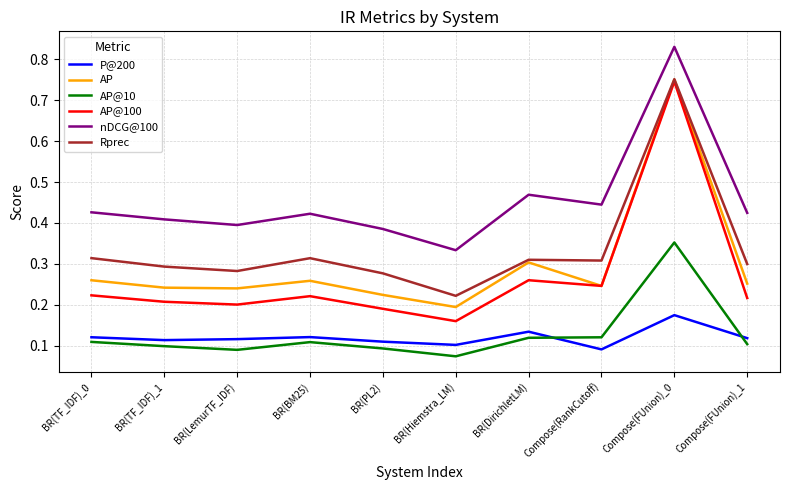

Which series has the largest range (max minus min)?

AP@100